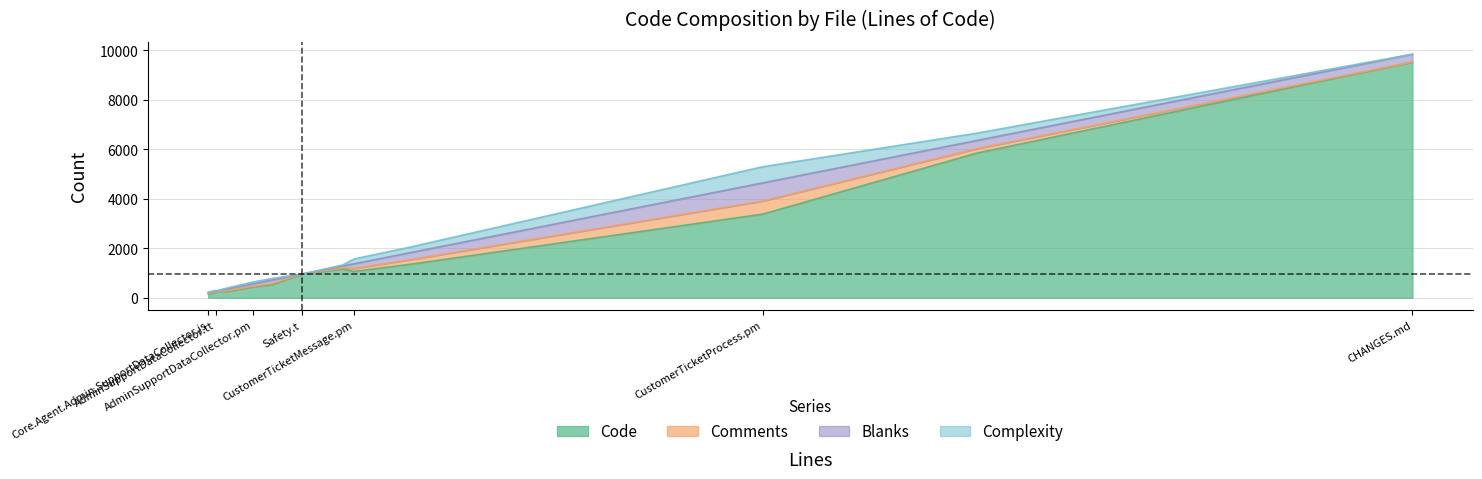

At Template.pm, list the series in order from smallest to largest.

Comments, Complexity, Blanks, Code